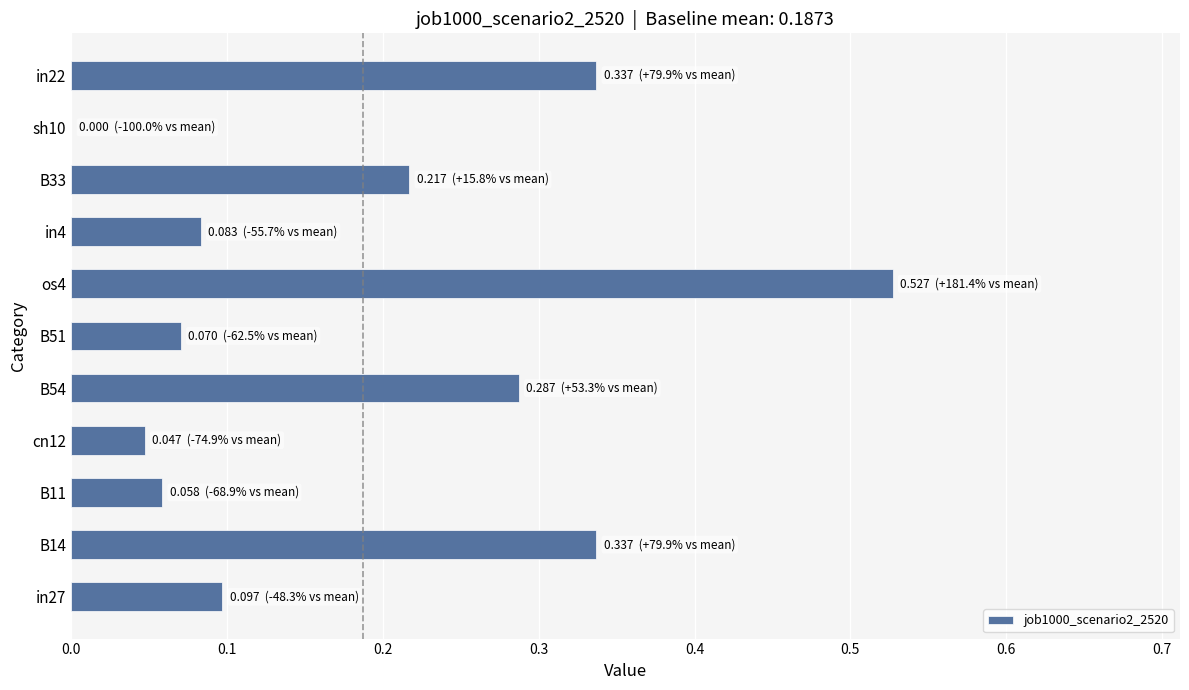

At which label is the value closest to 0?

sh10